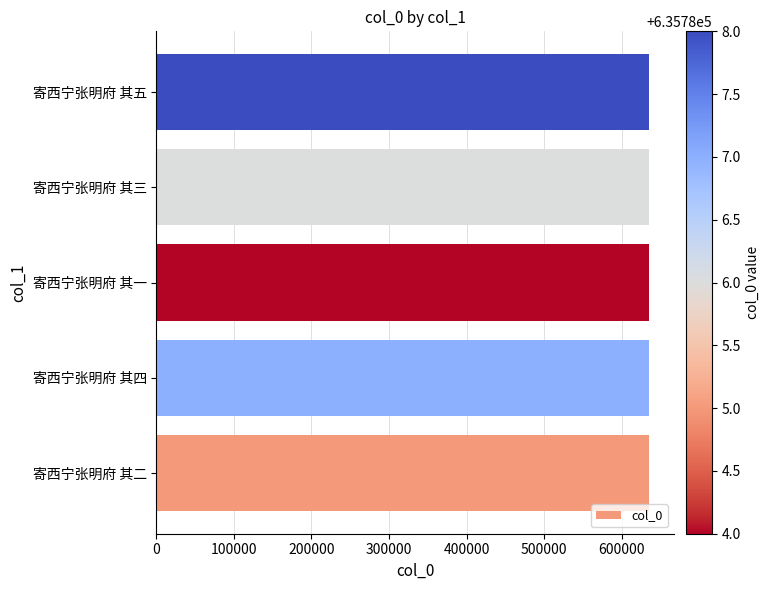

True or false: the data shows 635785 at 寄西宁张明府 其二.

True